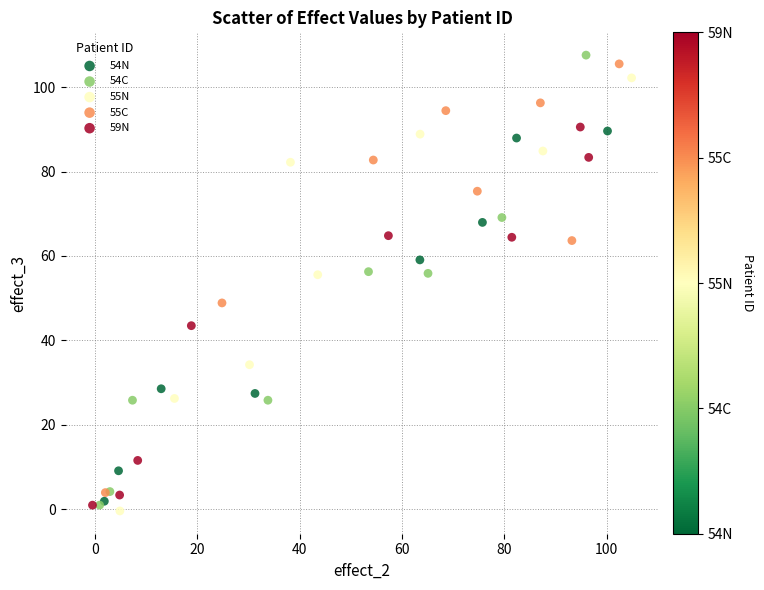

Which series has the widest spread of Y values?

54C